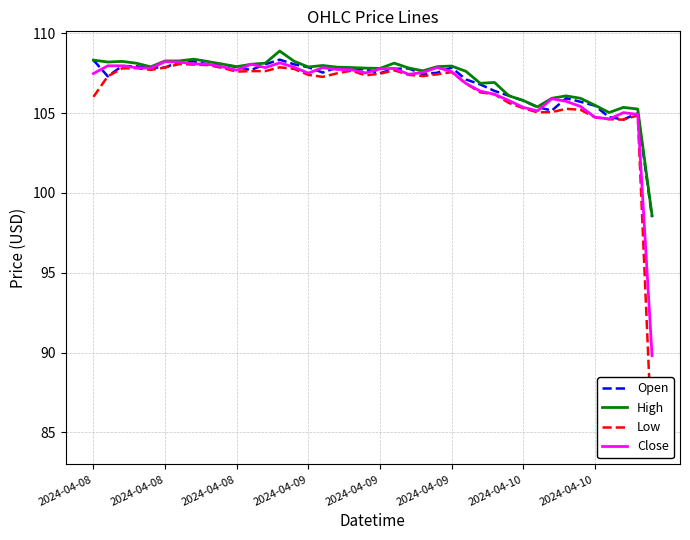

After their last crossing, which series has the higher values: Close or Open?

Open